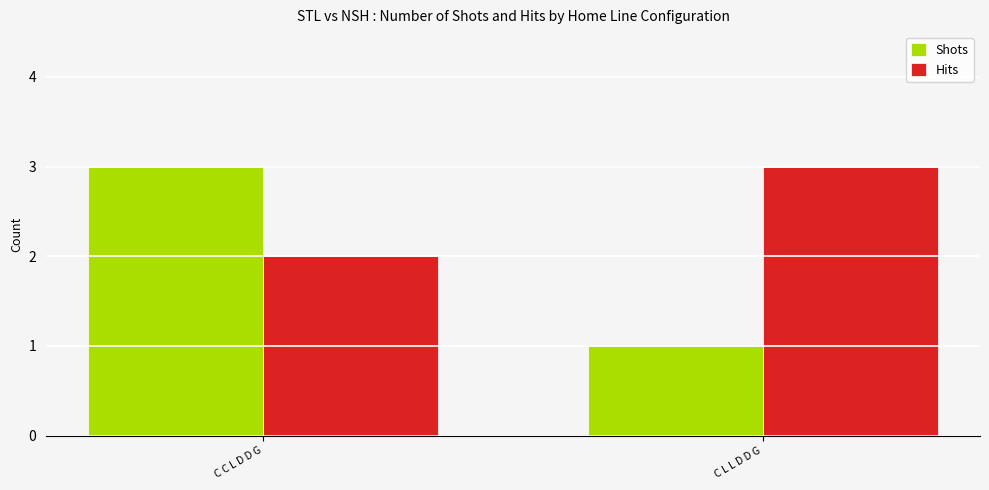

Which series has the largest range (max minus min)?

Shots